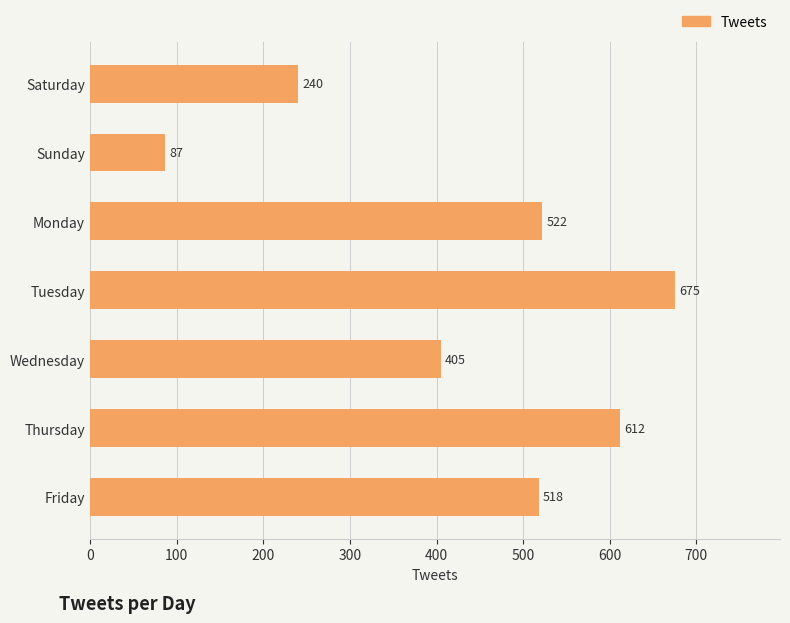

Count the values in the range 240 to 612.

5